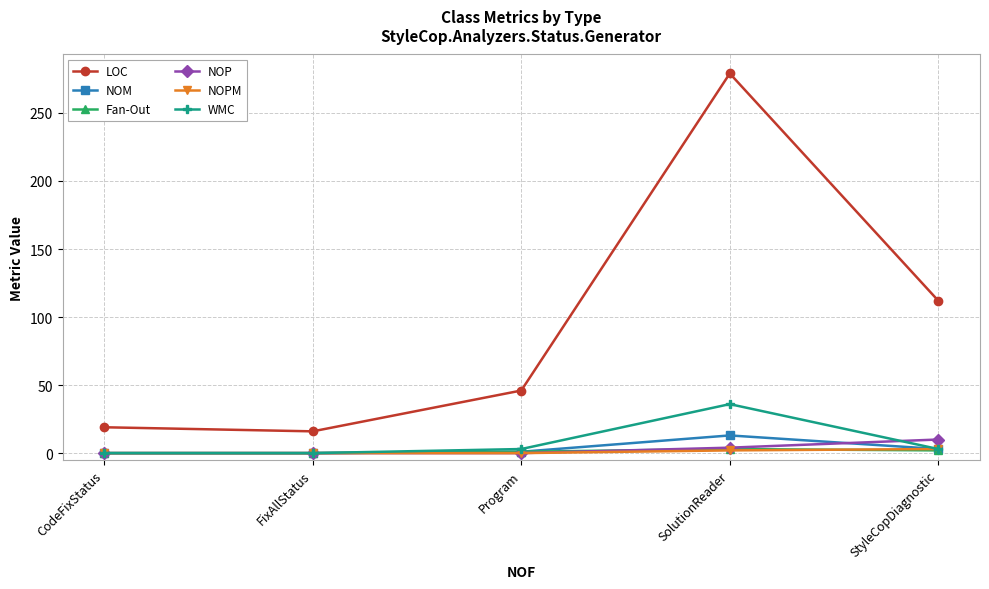

True or false: NOM and LOC cross at least once.

False